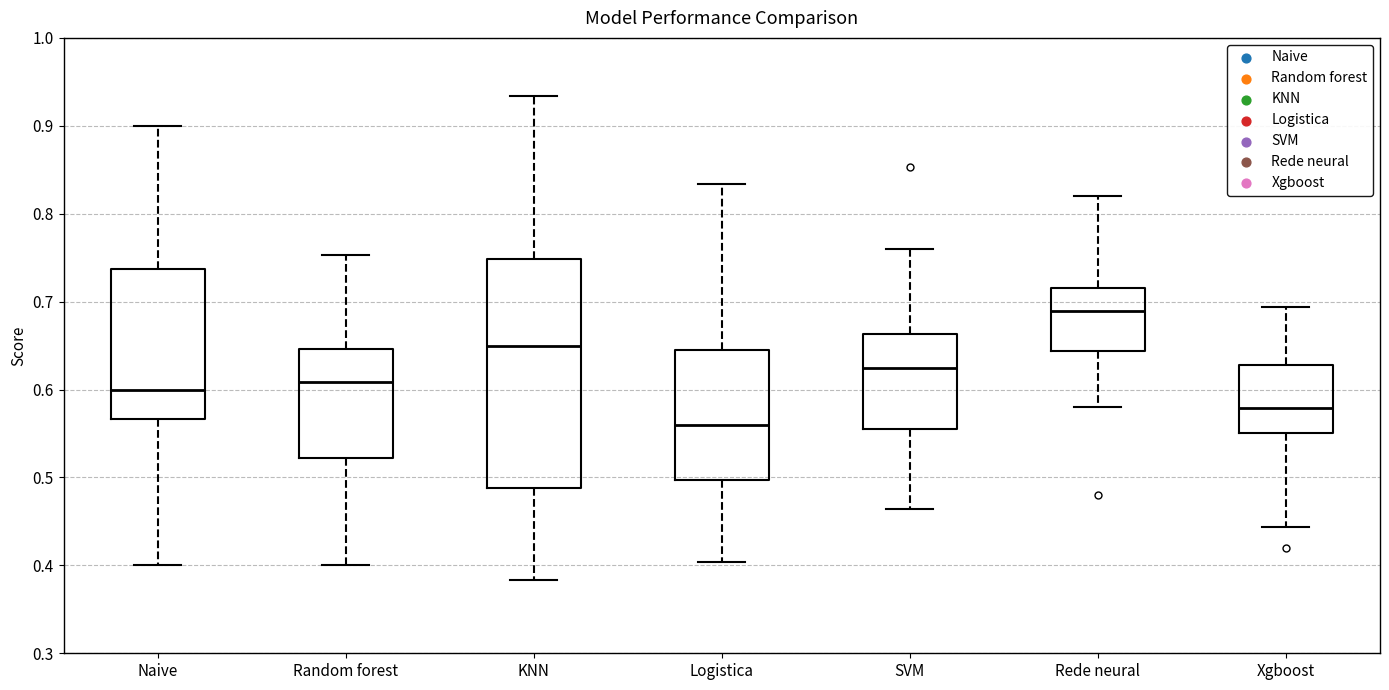

Comparing the boxes themselves (not the whiskers), which one is the tallest?

KNN